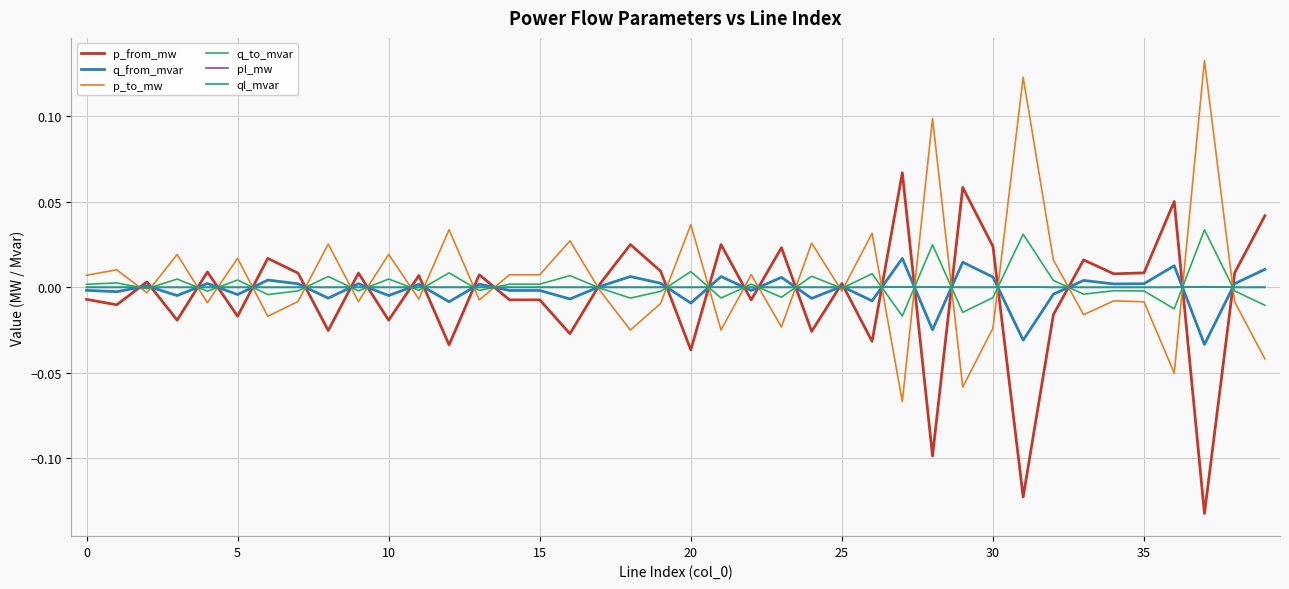

True or false: p_to_mw and p_from_mw cross at least once.

True